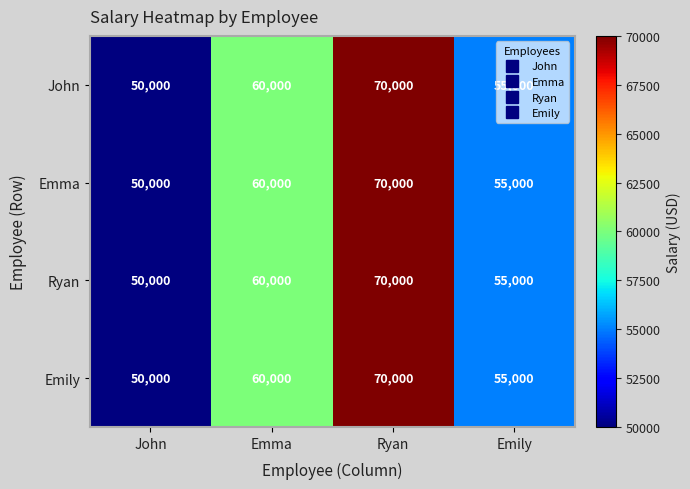

What is the lowest value of the Ryan series?

50000